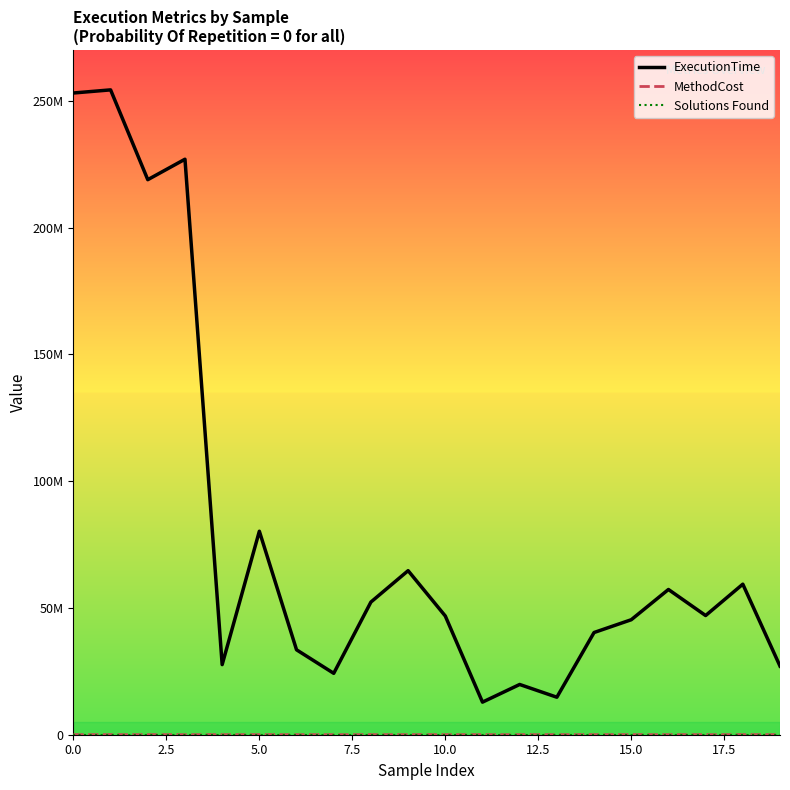

Is this an area chart (filled region under the line)?

No